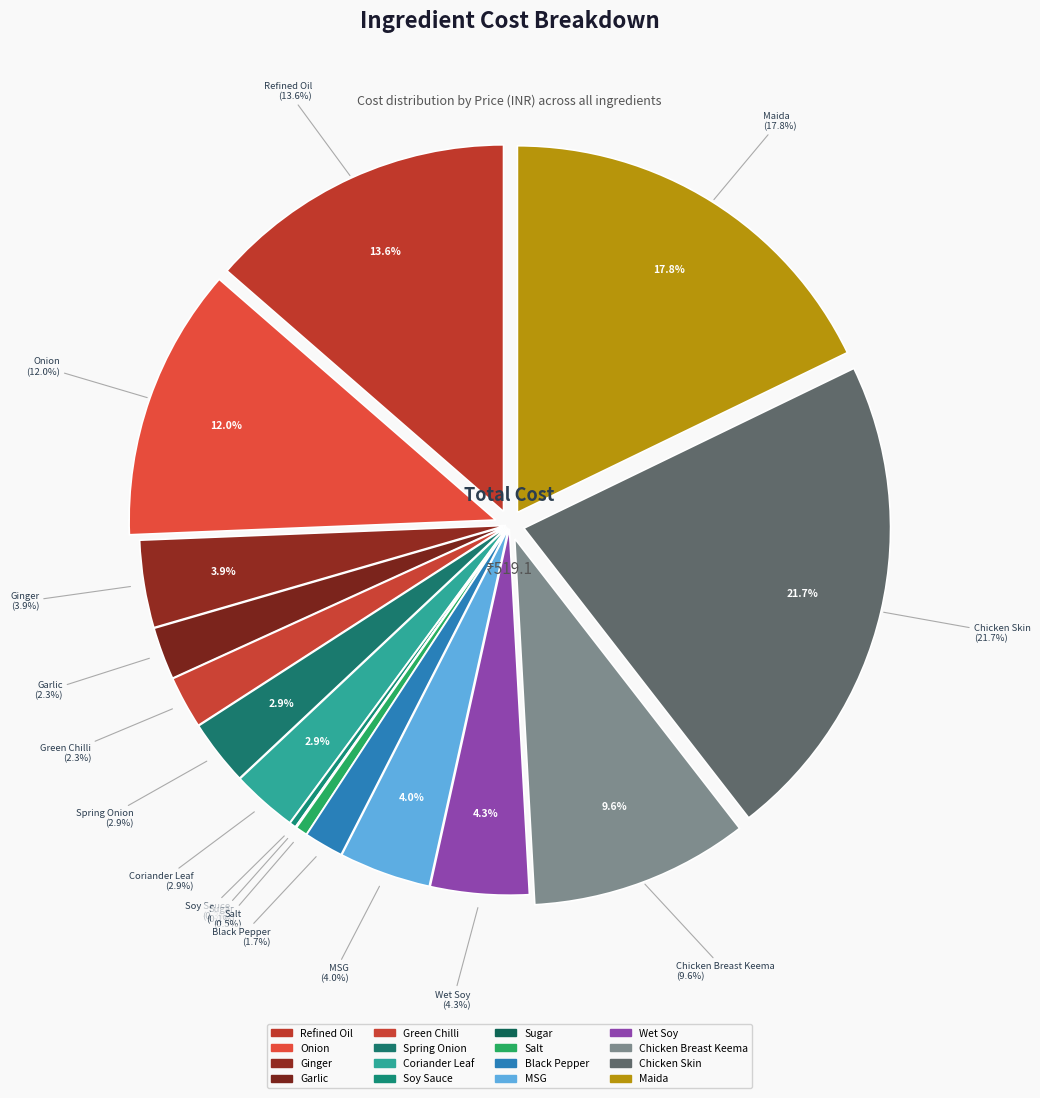

True or false: Wet Soy accounts for 4% of the total.

True